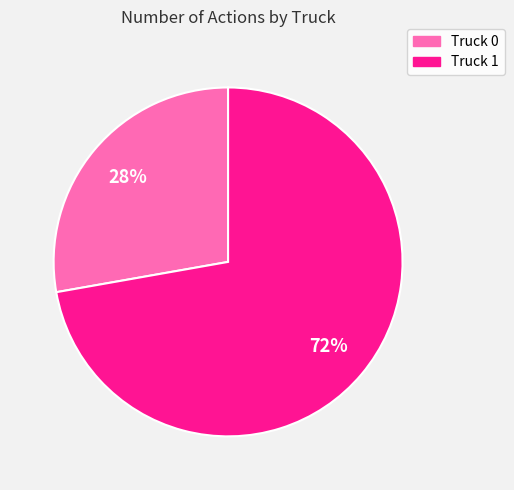

What percentage is the Truck 1 slice, to the nearest percent?

72%